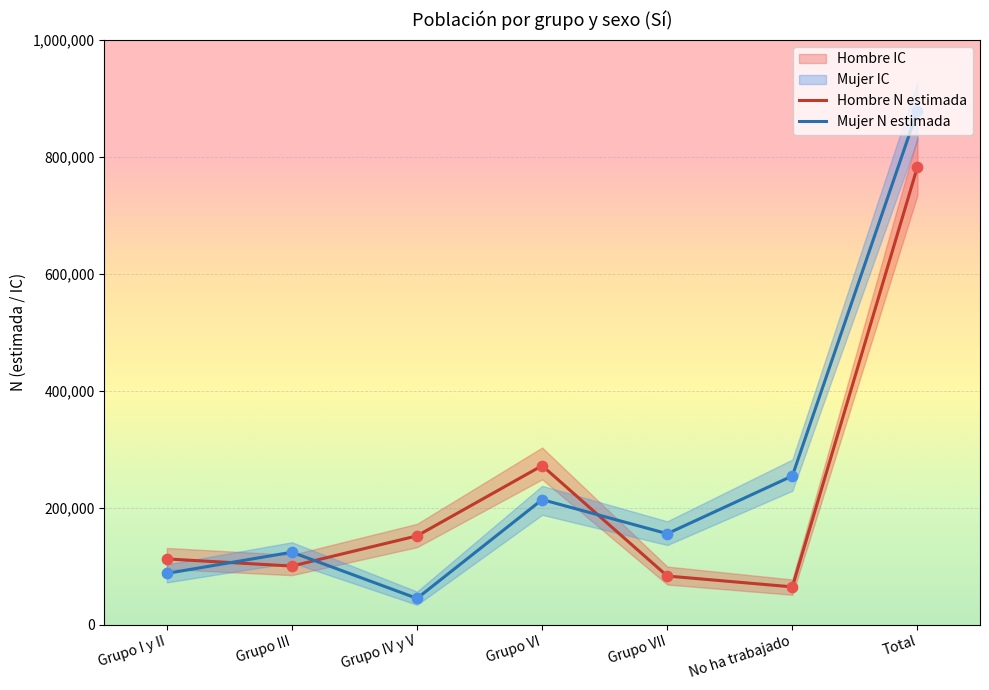

Which series has the widest spread of Y values?

Mujer N estimada